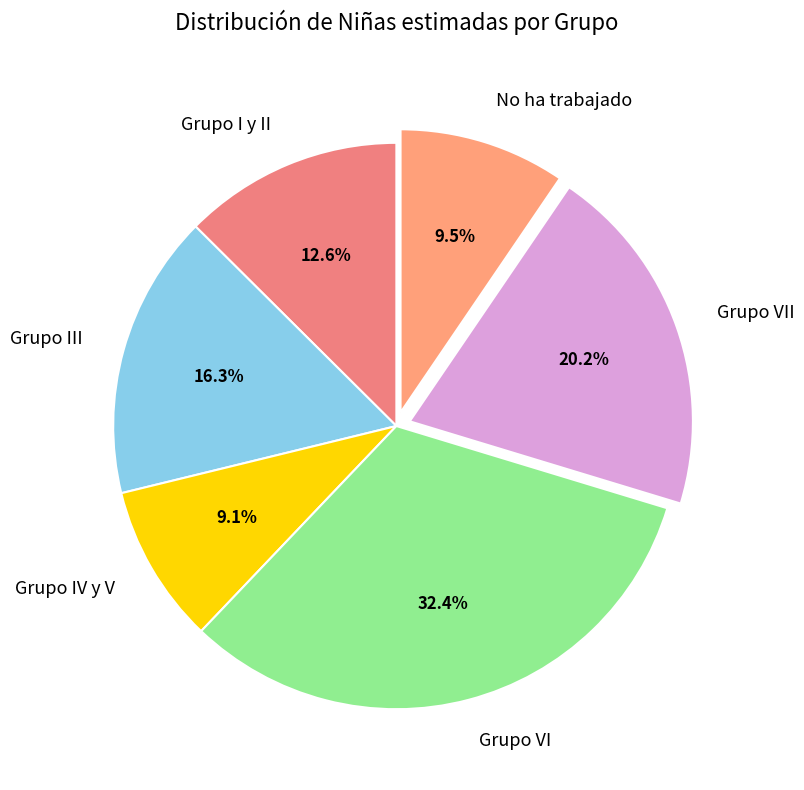

Which slice is the largest?

Grupo VI